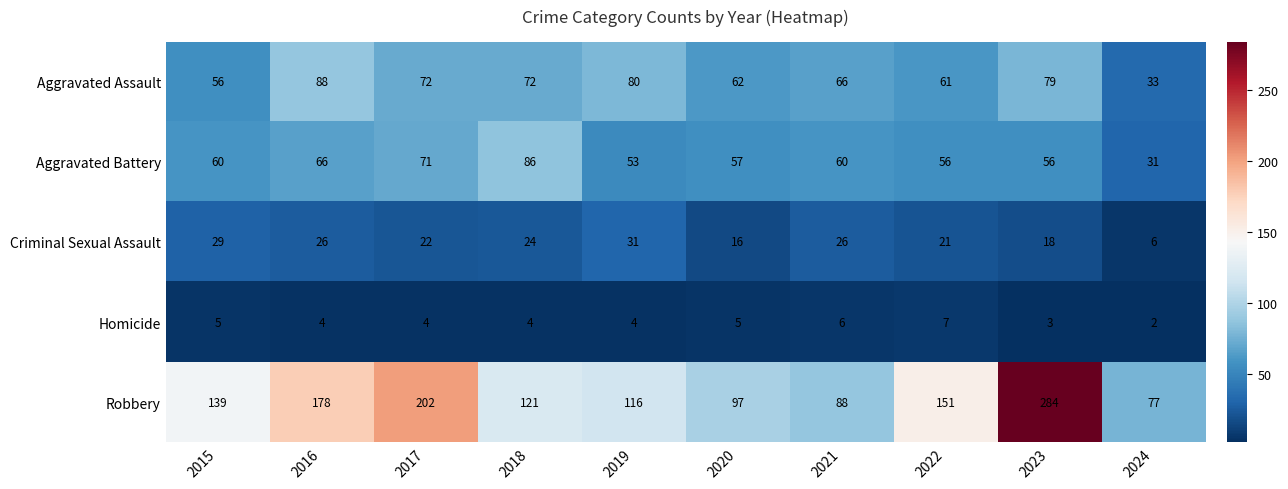

What is the maximum value shown in the chart?

284